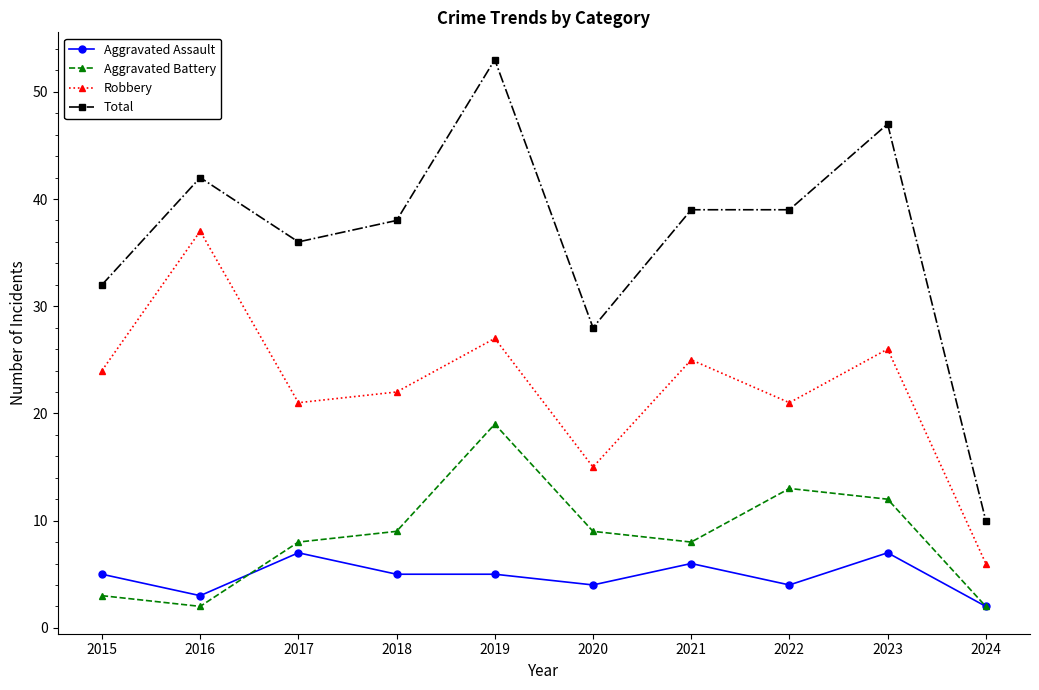

Reading left to right, list all the values displayed in this chart.

Aggravated Assault: 5	3	7	5	5	4	6	4	7	2
Aggravated Battery: 3	2	8	9	19	9	8	13	12	2
Robbery: 24	37	21	22	27	15	25	21	26	6
Total: 32	42	36	38	53	28	39	39	47	10